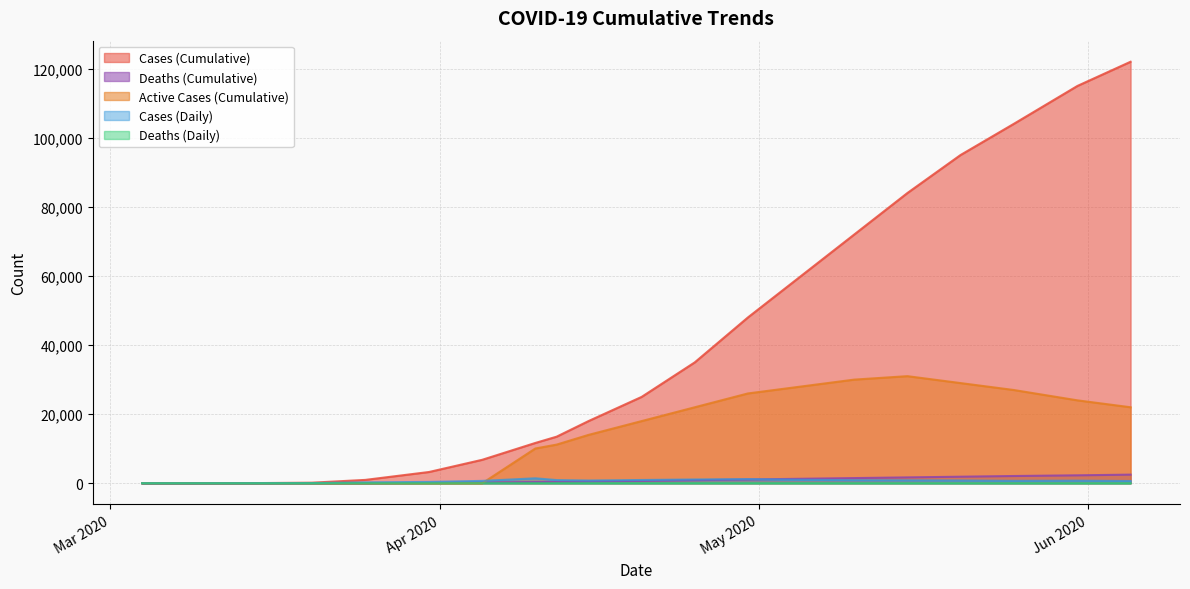

How many values in the Deaths_Cumulative series exceed 700?

9